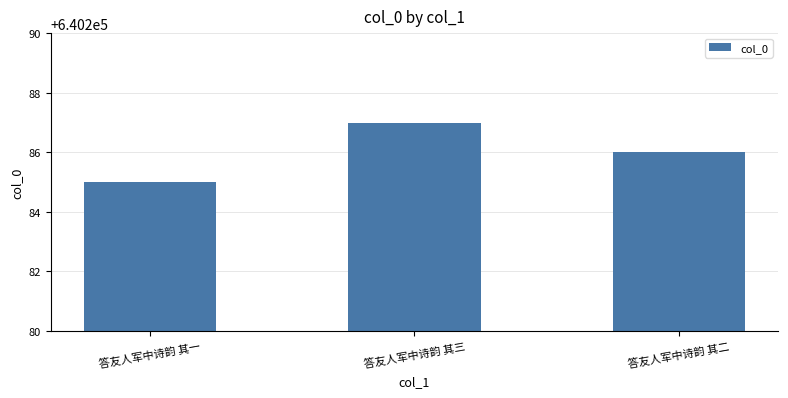

What is the ratio of the value at 答友人军中诗韵 其二 to the value at 答友人军中诗韵 其一?

1.0